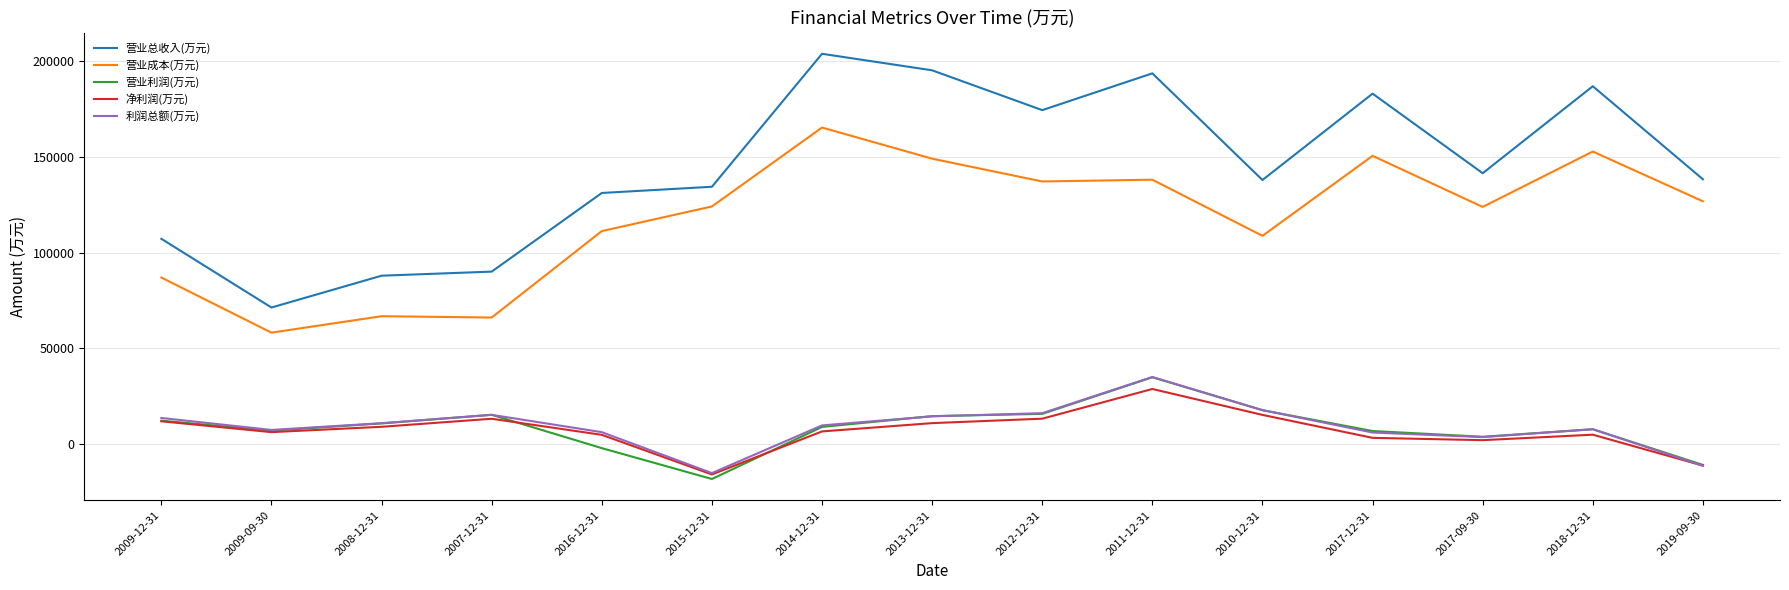

What is the sum of all 营业成本(万元) values?

1765486